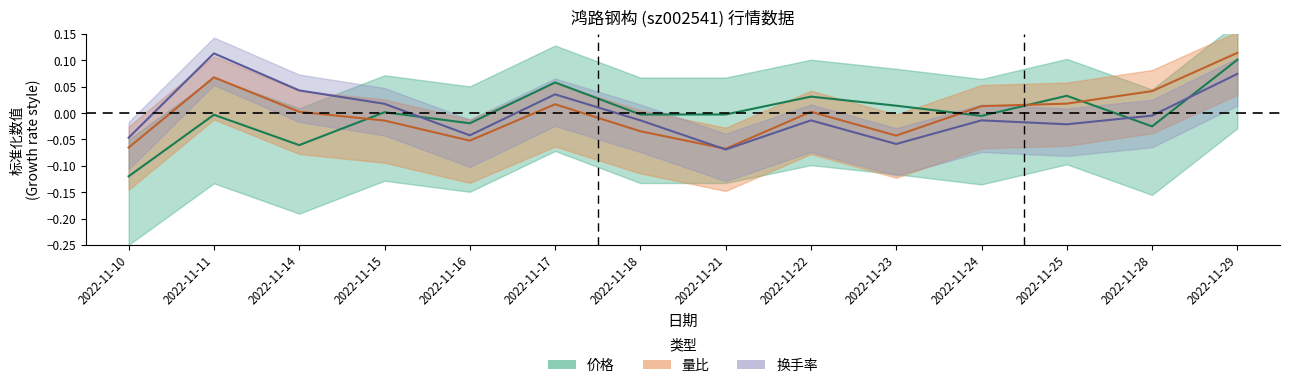

Rank the categories by 换手率 value from lowest to highest.

2022-11-21, 2022-11-23, 2022-11-10, 2022-11-16, 2022-11-25, 2022-11-18, 2022-11-22, 2022-11-24, 2022-11-28, 2022-11-15, 2022-11-17, 2022-11-14, 2022-11-29, 2022-11-11